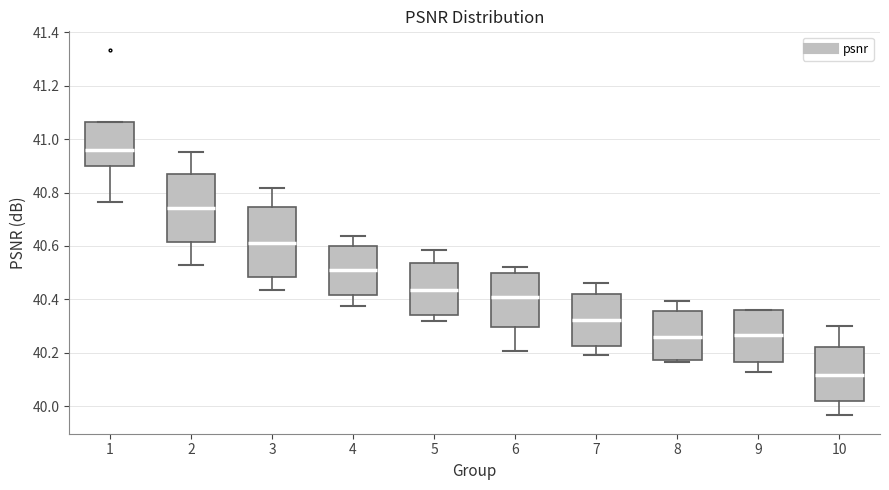

Reading left to right, transcribe this box plot: for each box, give where its median line is, the range the box spans, and where its two whiskers end, as read against the y-axis. The values are not printed on the chart, so give them approximately, as read against the axis.

1: median 40.96, box 40.90 to 41.06, whiskers 40.76 to 41.06
2: median 40.74, box 40.62 to 40.86, whiskers 40.52 to 40.96
3: median 40.60, box 40.48 to 40.74, whiskers 40.44 to 40.82
4: median 40.50, box 40.42 to 40.60, whiskers 40.38 to 40.64
5: median 40.44, box 40.34 to 40.54, whiskers 40.32 to 40.58
6: median 40.40, box 40.30 to 40.50, whiskers 40.20 to 40.52
7: median 40.32, box 40.22 to 40.42, whiskers 40.20 to 40.46
8: median 40.26, box 40.18 to 40.36, whiskers 40.16 to 40.40
9: median 40.26, box 40.16 to 40.36, whiskers 40.12 to 40.36
10: median 40.12, box 40.02 to 40.22, whiskers 39.96 to 40.30